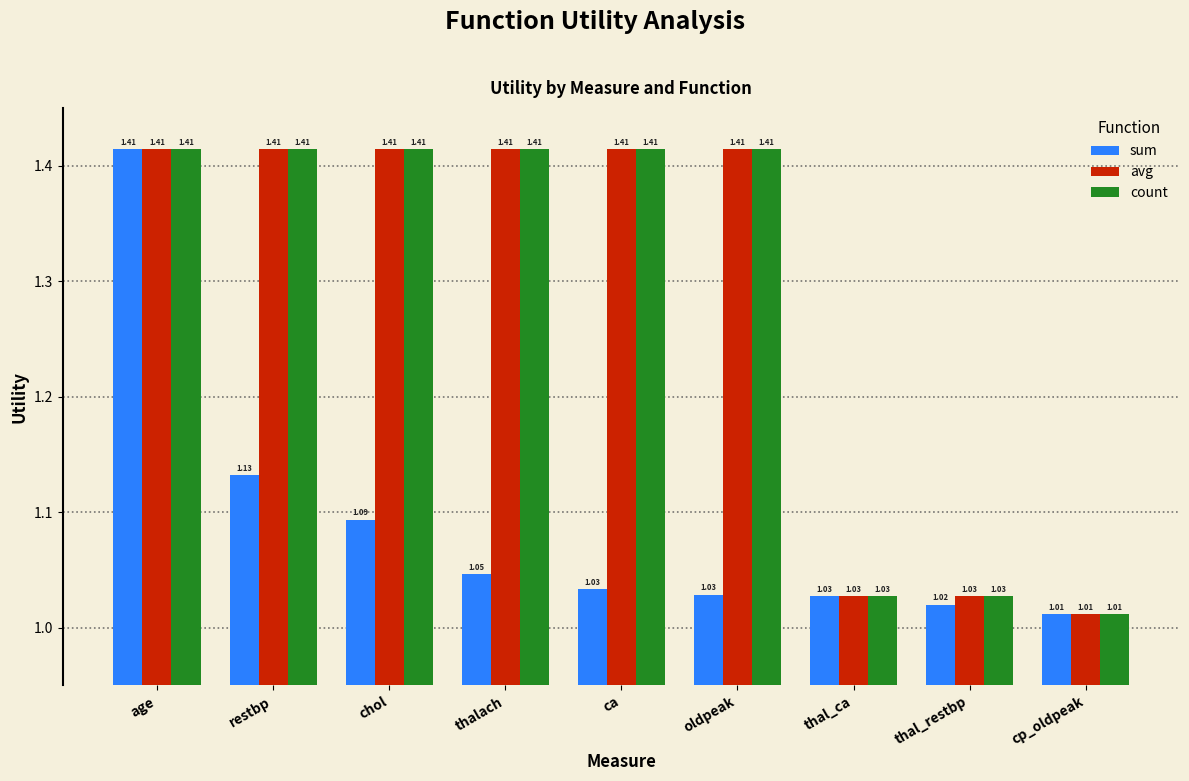

Where is count nearest to the value 1?

cp_oldpeak